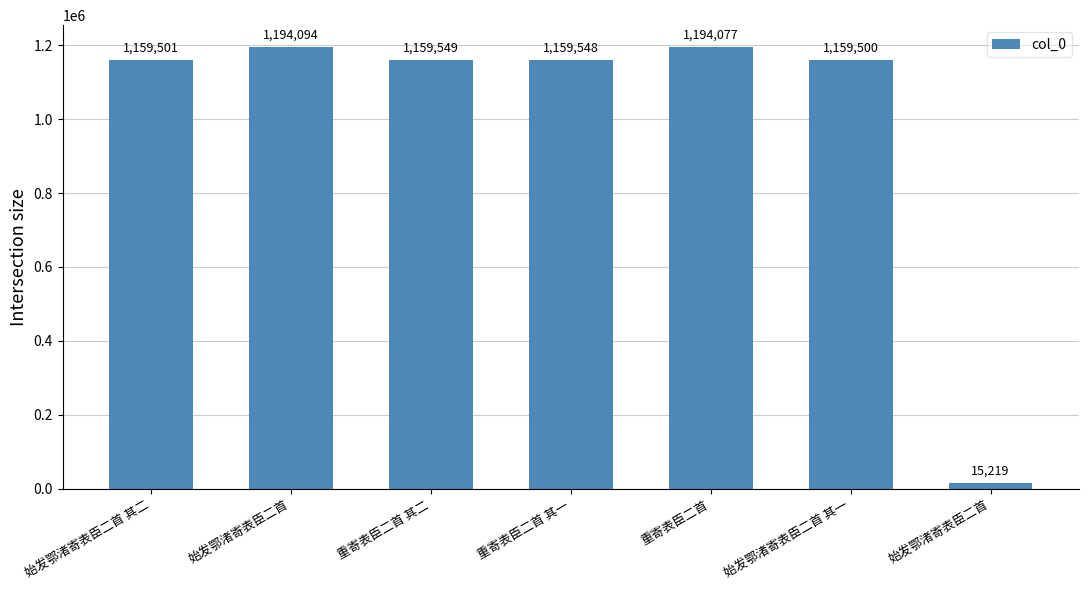

How many data points does each series have?

7